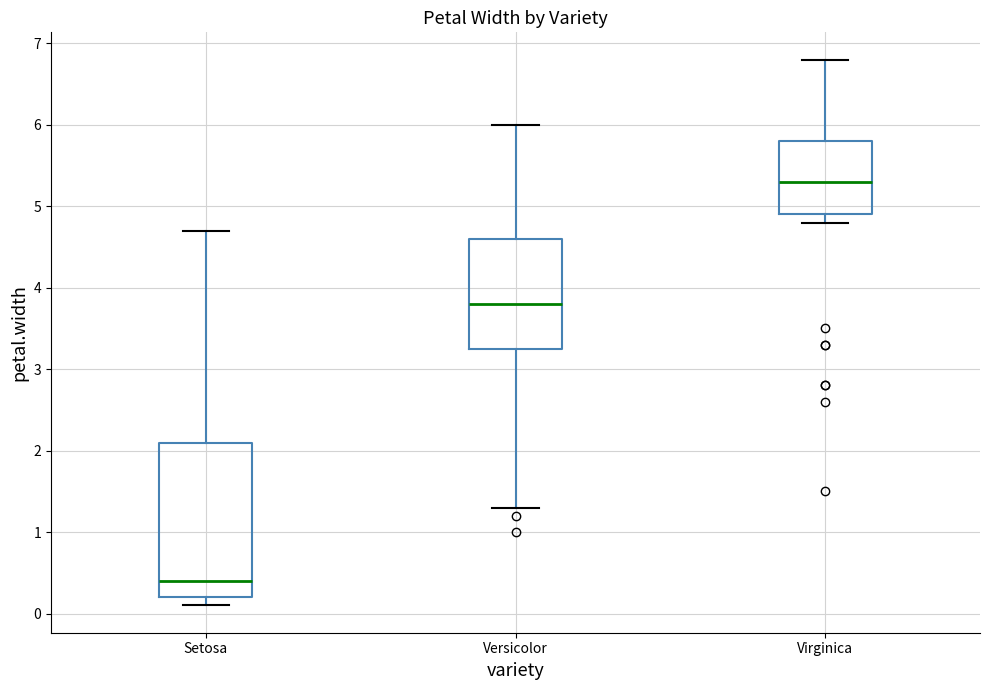

Reading left to right, read every box against the y-axis: the position of its median line, the range the box covers, and the ends of its whiskers. The values are not printed on the chart, so give them approximately, as read against the axis.

Setosa: median 0.4, box 0.2 to 2.1, whiskers 0.1 to 4.7
Versicolor: median 3.8, box 3.3 to 4.6, whiskers 1.3 to 6.0
Virginica: median 5.3, box 4.9 to 5.8, whiskers 4.8 to 6.8